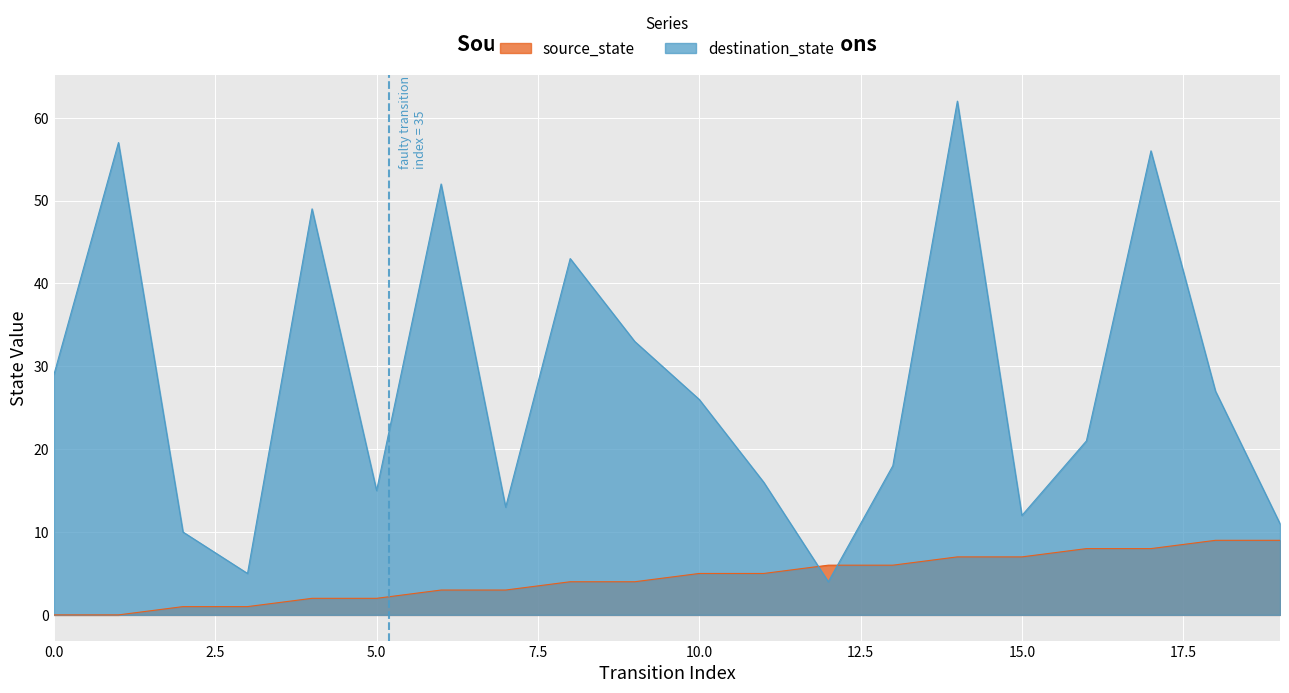

What is the difference between the second highest and second lowest values in the source_state series?

9